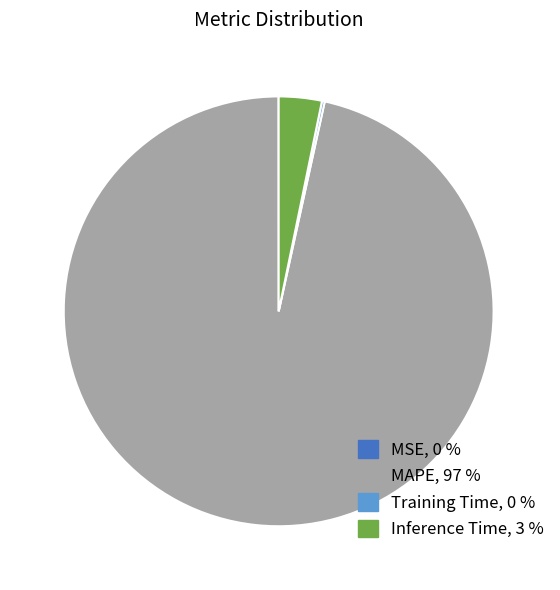

True or false: Inference Time accounts for 15% of the total.

False